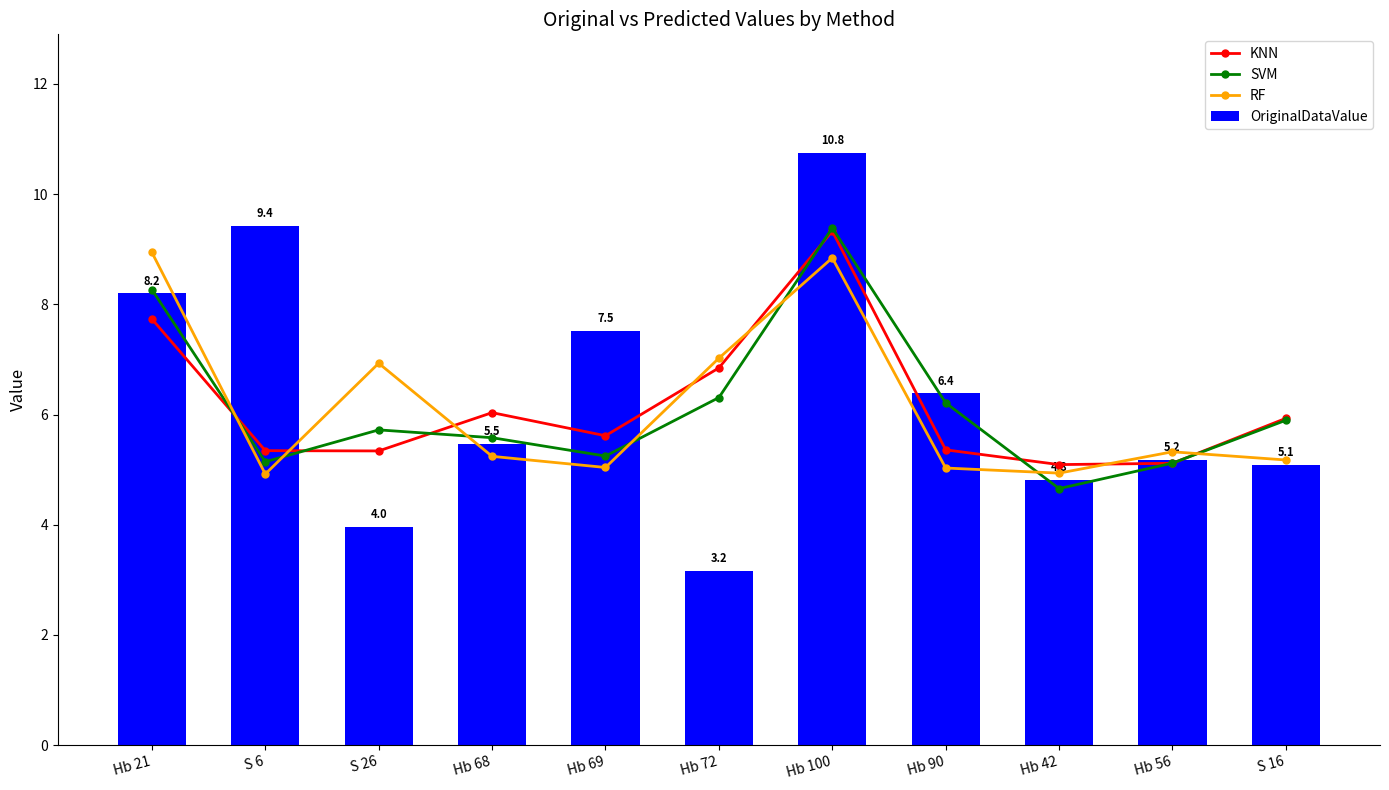

What are all the series names shown in the legend?

KNN, SVM, RF, OriginalDataValue